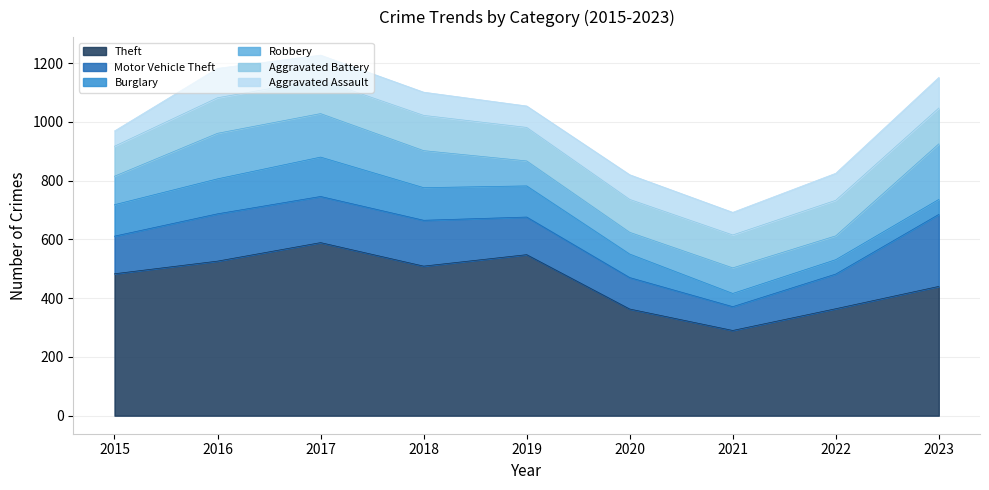

What is the smallest value displayed?

45